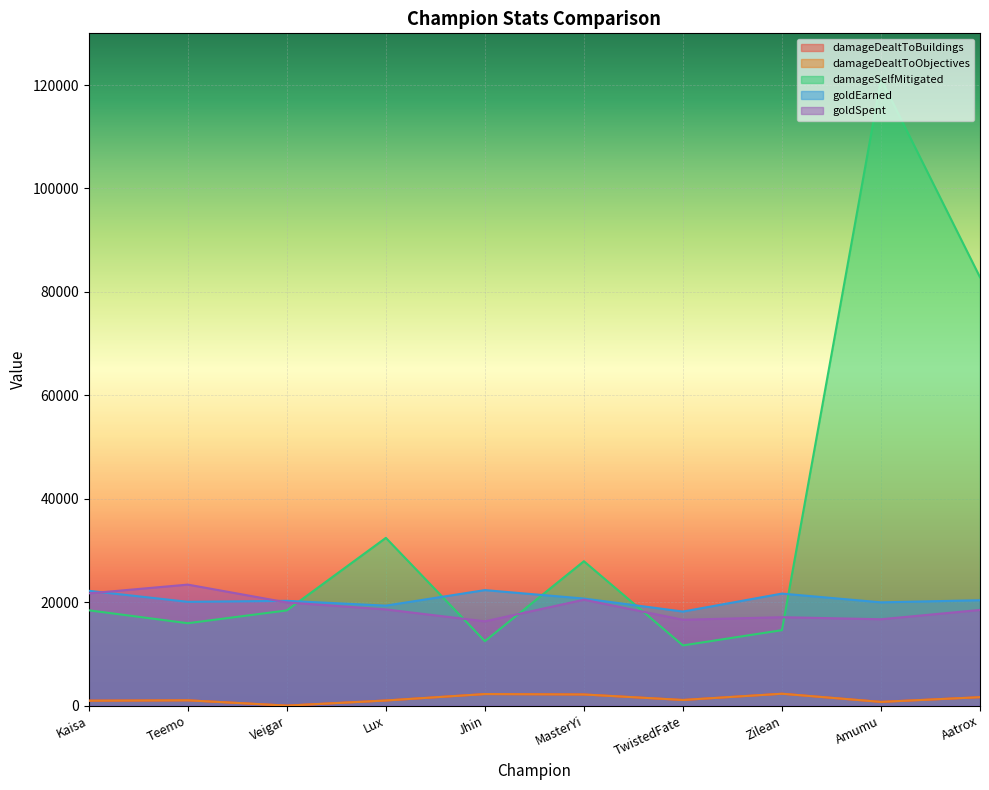

How many lines are shown in the chart?

5